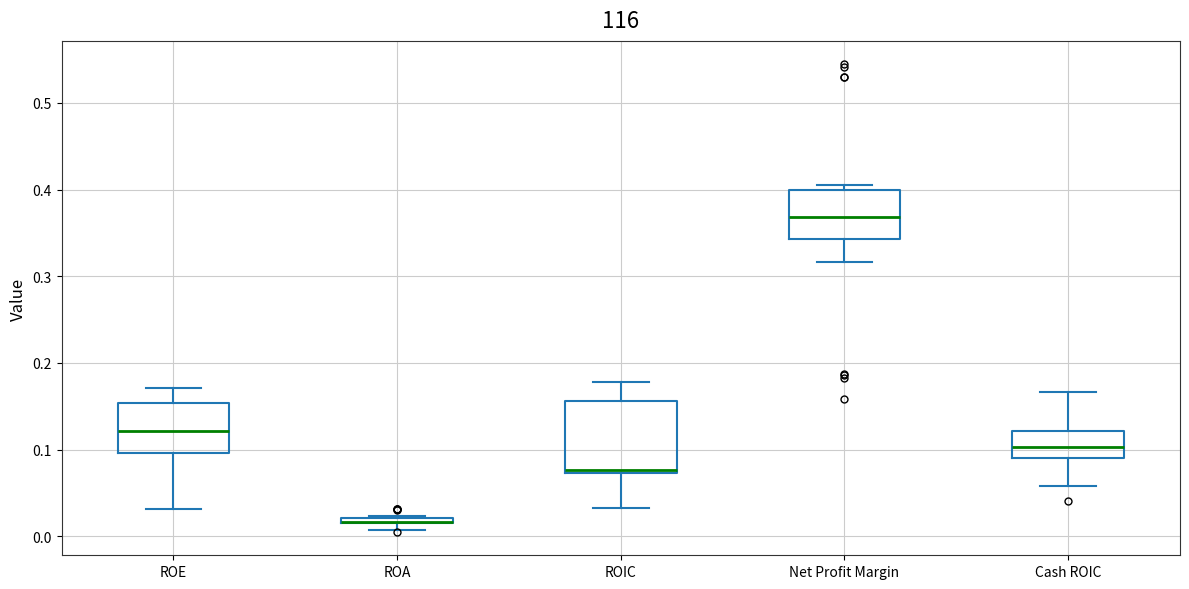

Where does the median line of the box for Net Profit Margin sit on the y-axis? The values are not printed on the chart, so give them approximately, as read against the axis.

0.37